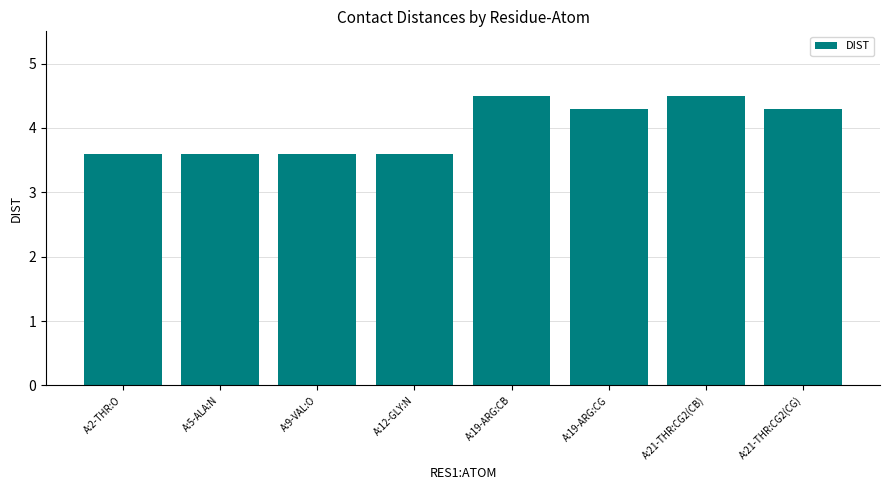

Count the values in the range 3 to 4.

4